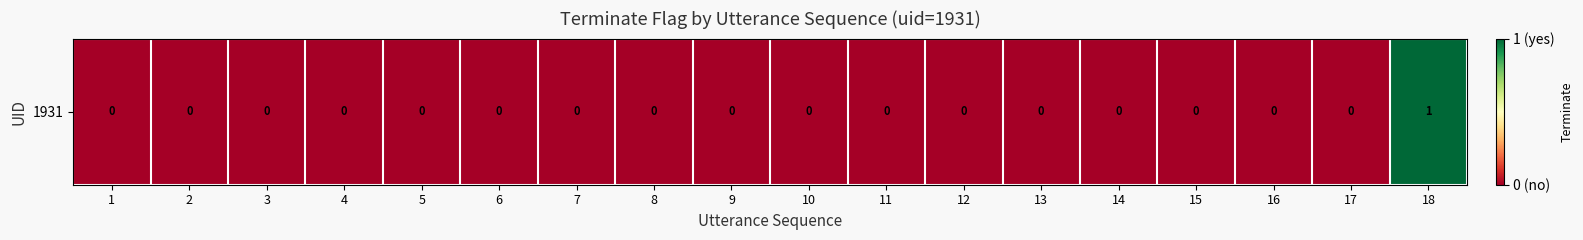

Reading right to left, list all the values displayed in this chart.

1	0	0	0	0	0	0	0	0	0	0	0	0	0	0	0	0	0